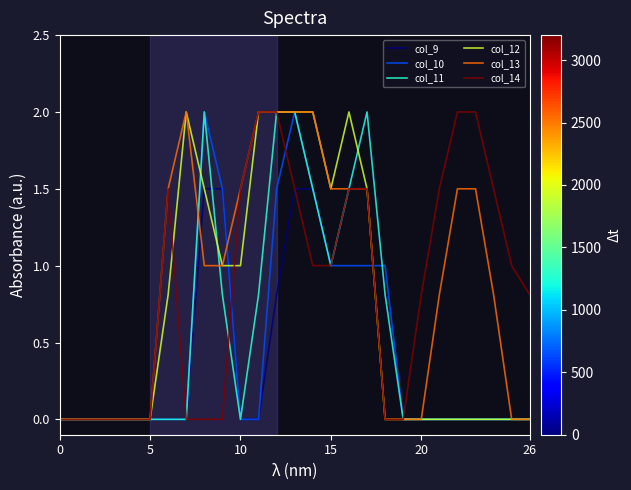

What are all the series names shown in the legend?

col_9, col_10, col_11, col_12, col_13, col_14